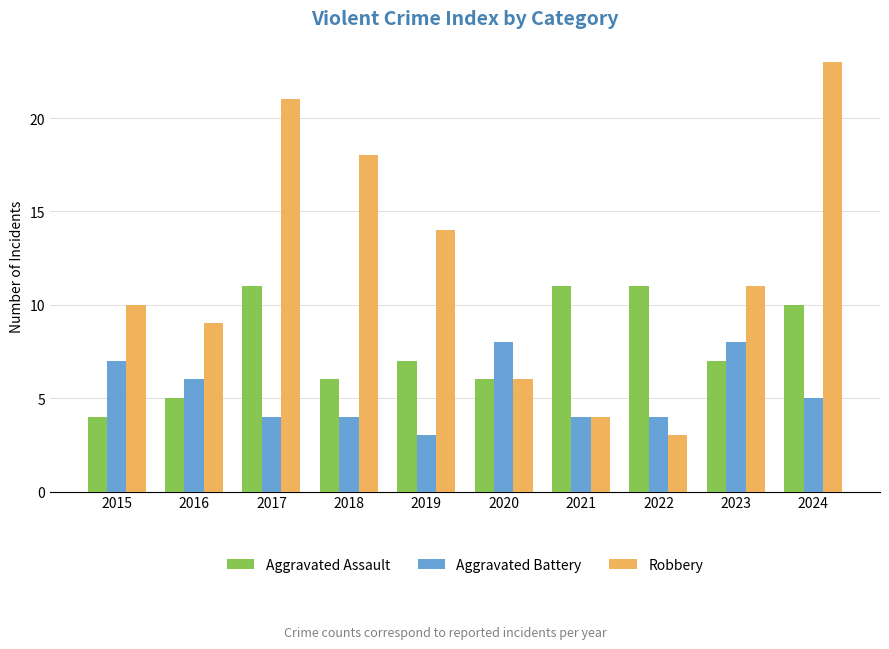

How many distinct data groups are displayed?

3